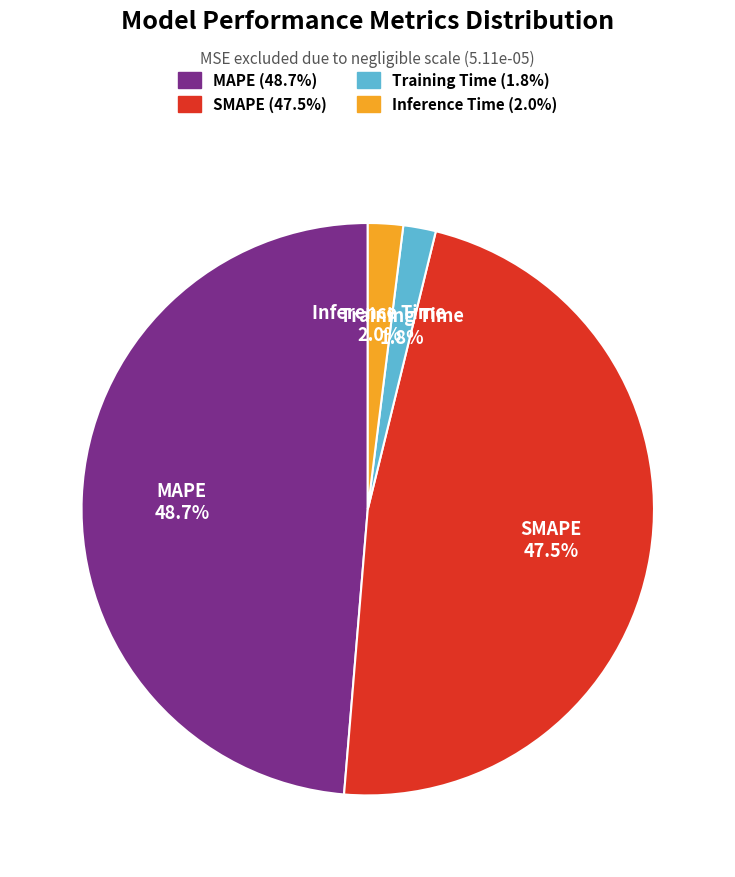

Does SMAPE account for over 50% of the chart?

No